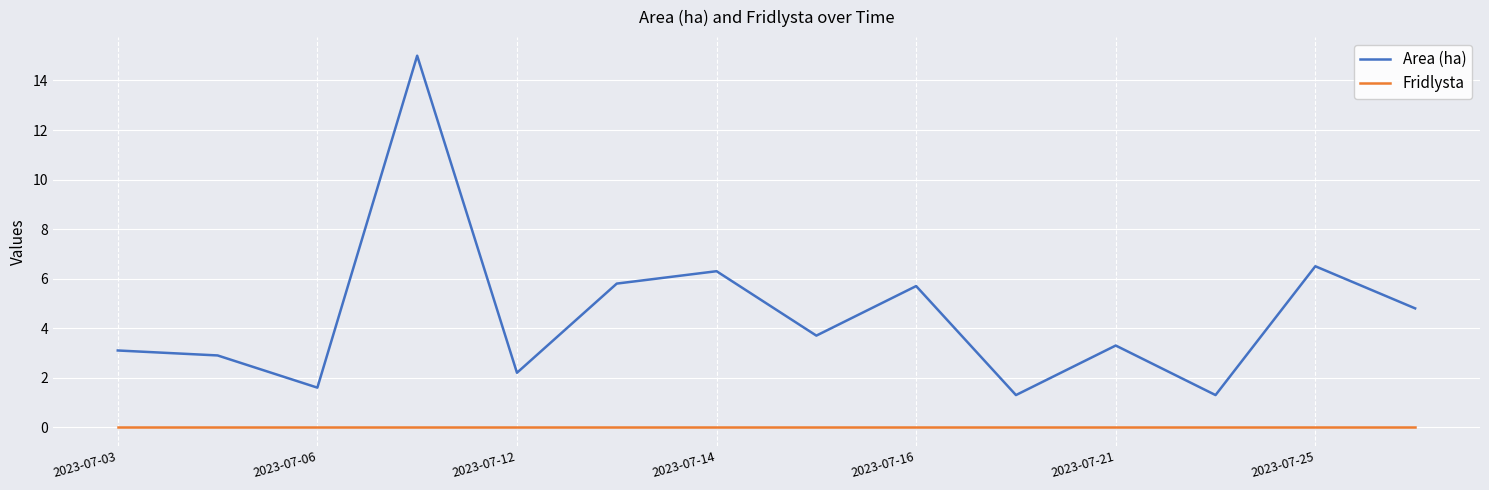

True or false: Area (ha) and Fridlysta cross at least once.

False